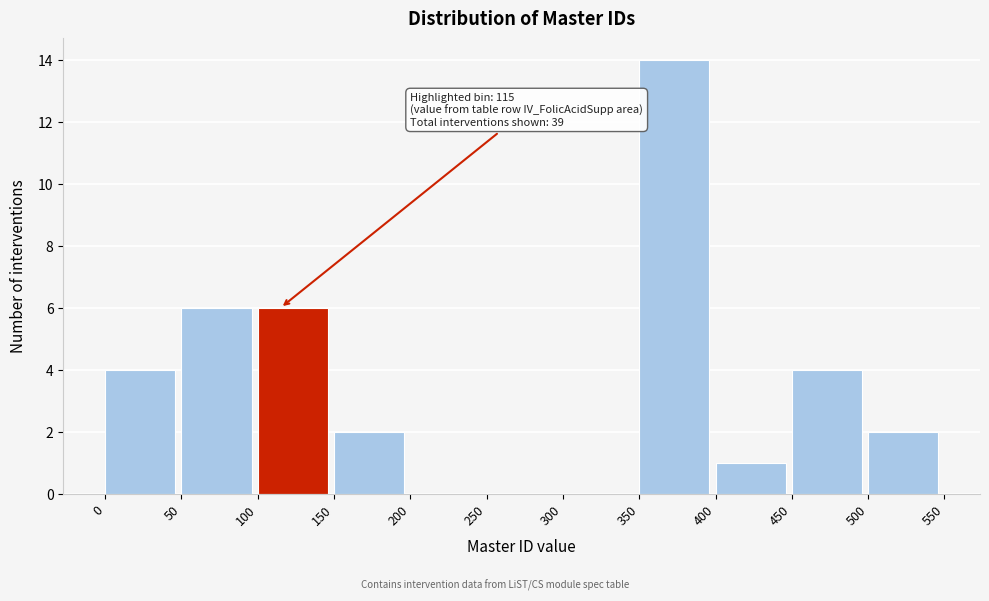

Which range on the x-axis has the tallest bar?

350 to 400